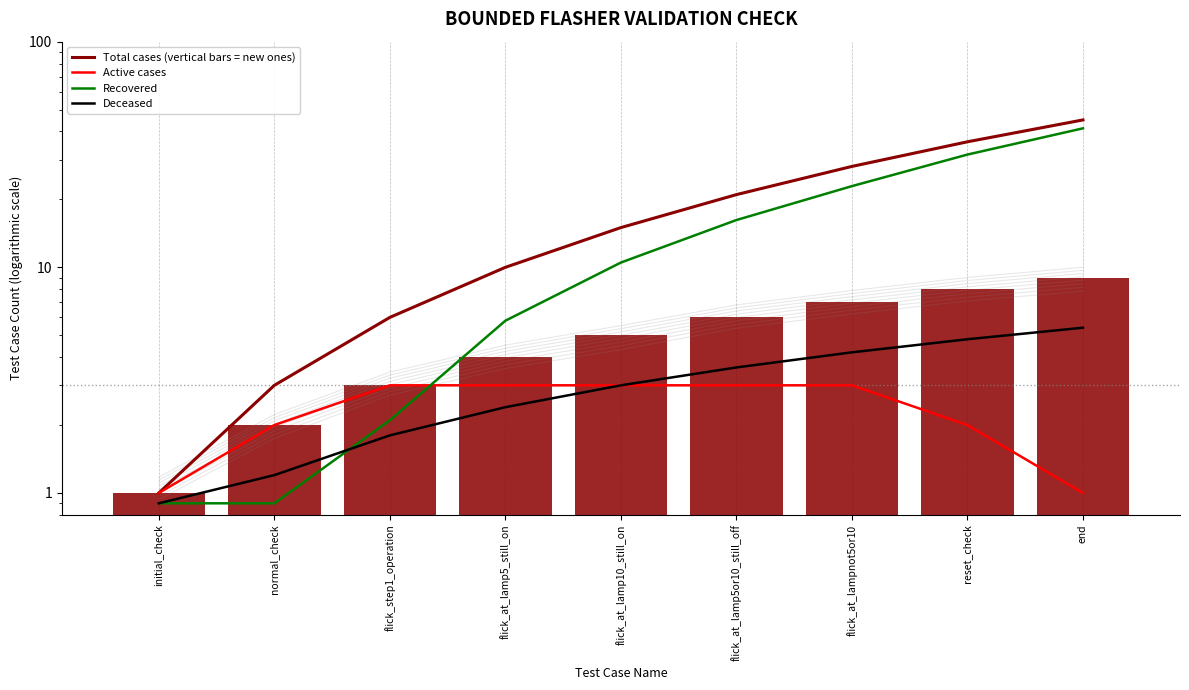

True or false: Deceased has more than 0 interior local peaks.

False